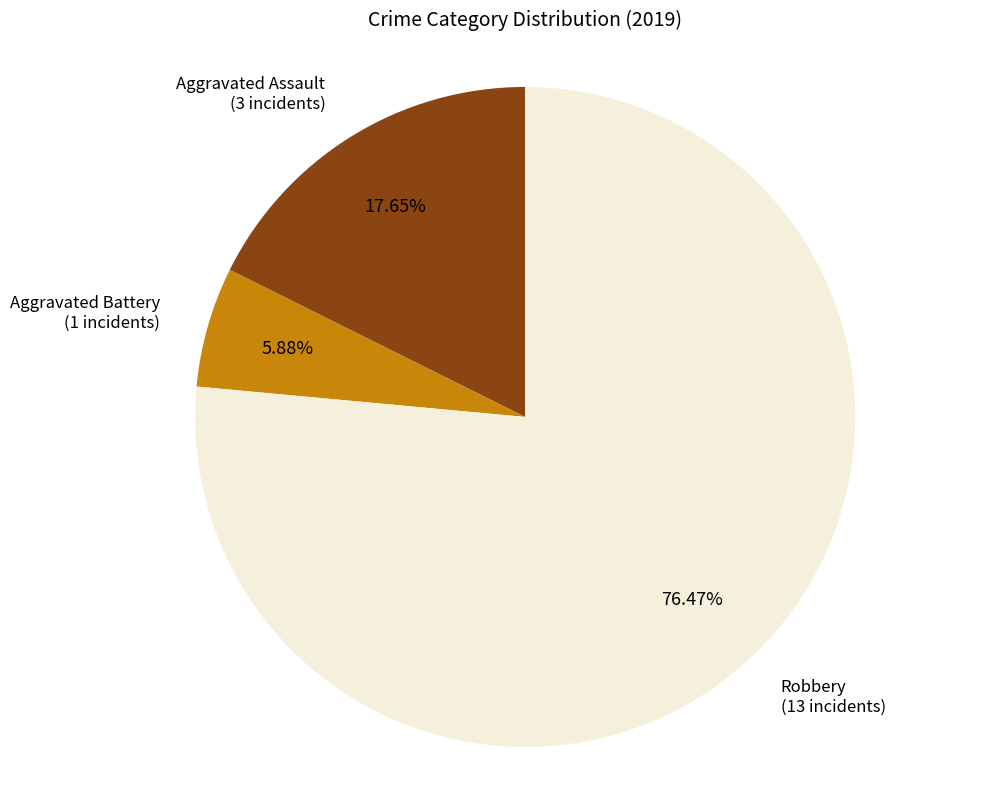

Is there a majority slice in this chart?

Yes